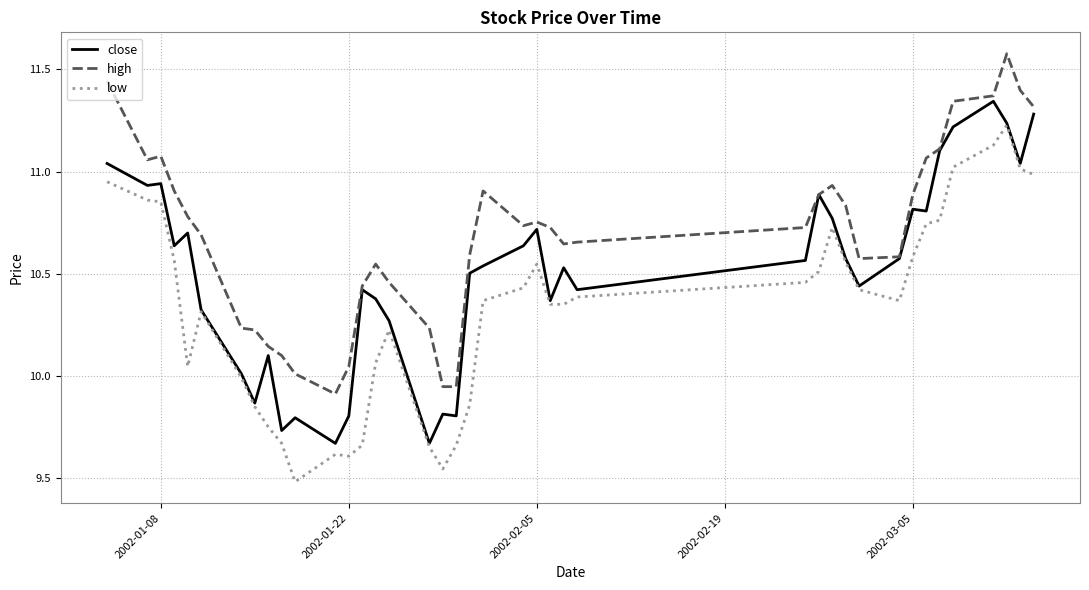

Which series has the largest total across all categories?

high